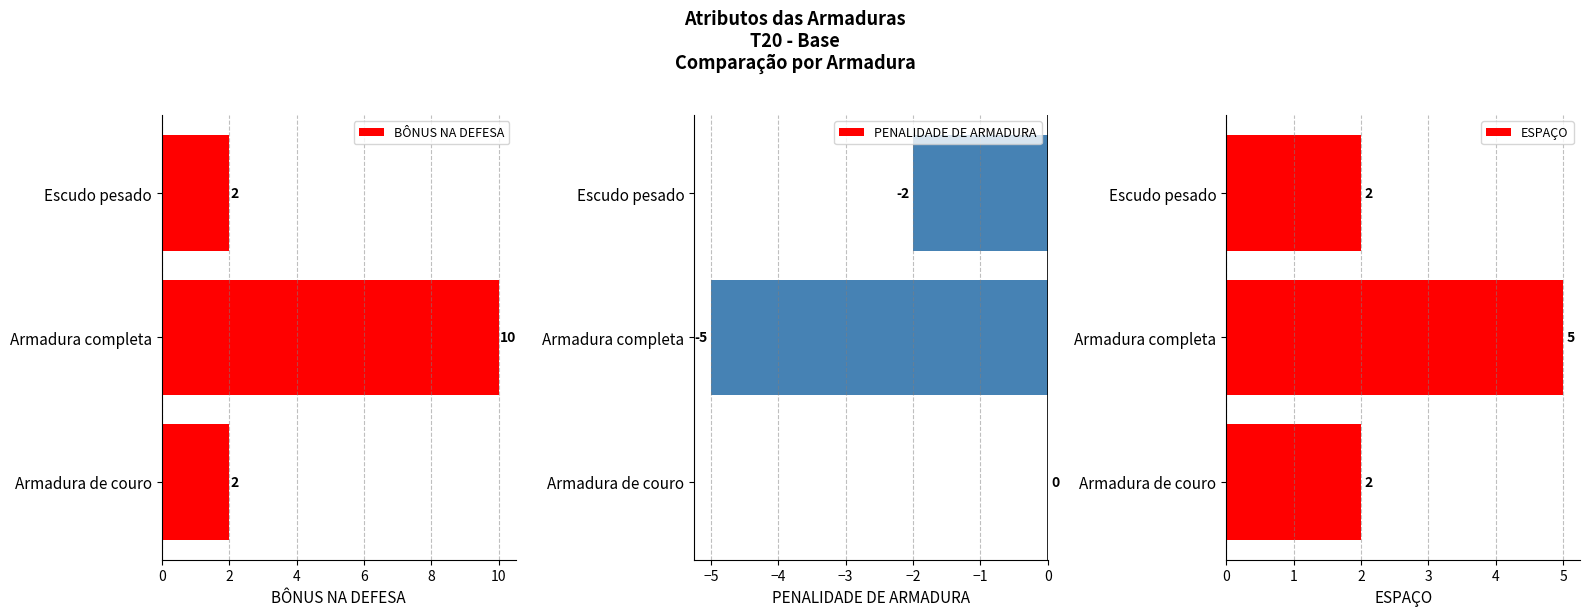

How many bars are there in each group?

3